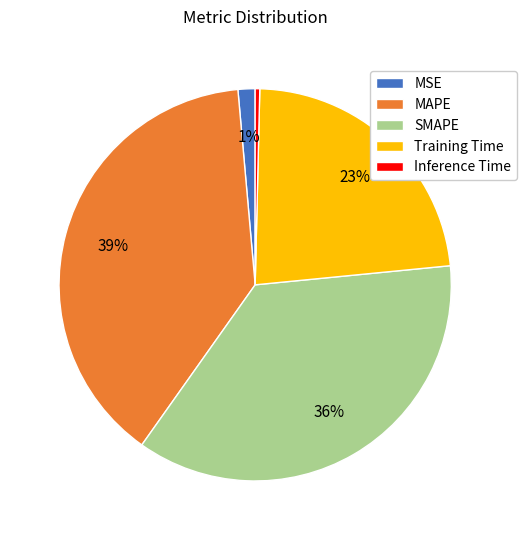

Is there a majority slice in this chart?

No